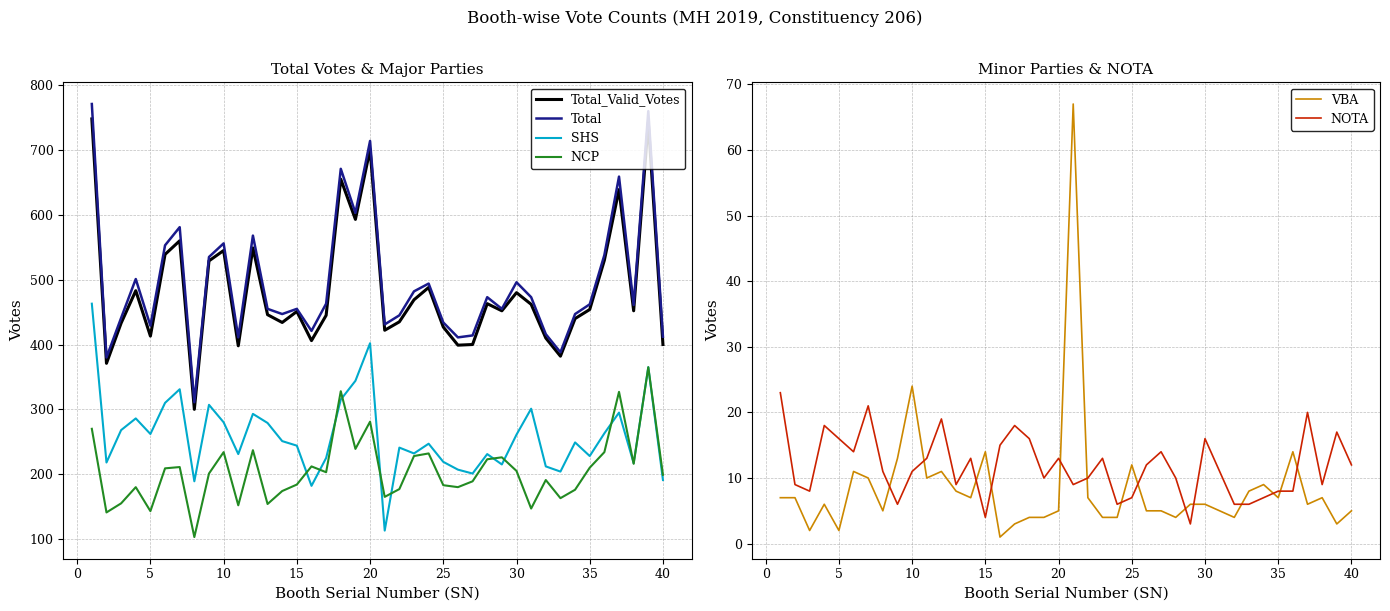

How many values in the VBA series exceed 6?

19